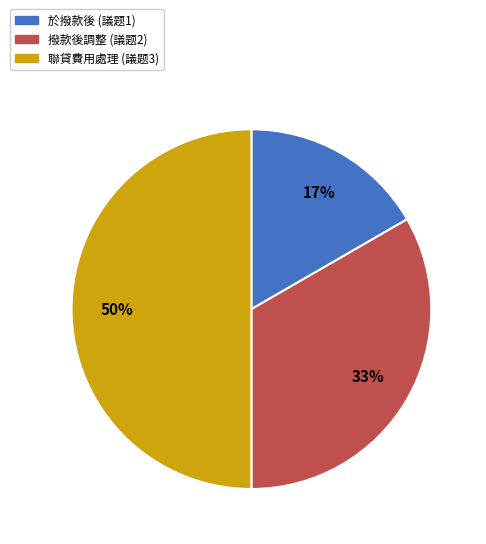

How many segments does this pie chart have?

3